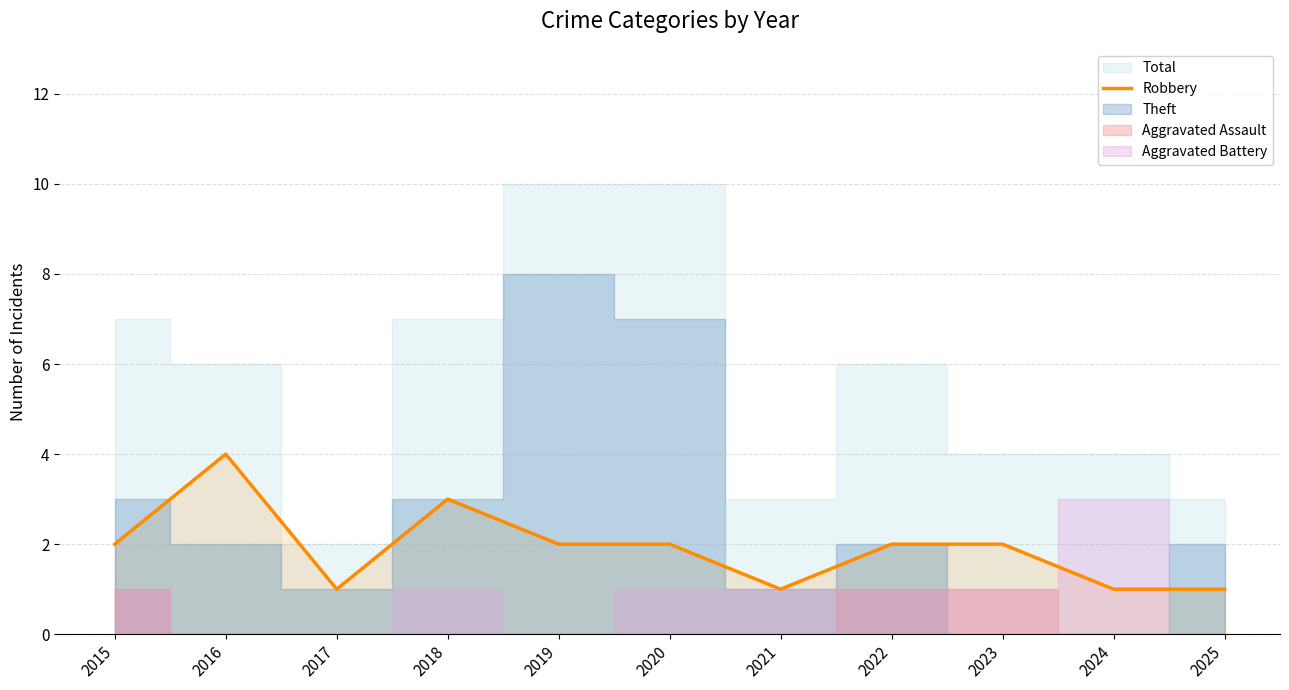

Reading left to right, extract all data points from this chart.

2015=2	2016=4	2017=1	2018=3	2019=2	2020=2	2021=1	2022=2	2023=2	2024=1	2025=1